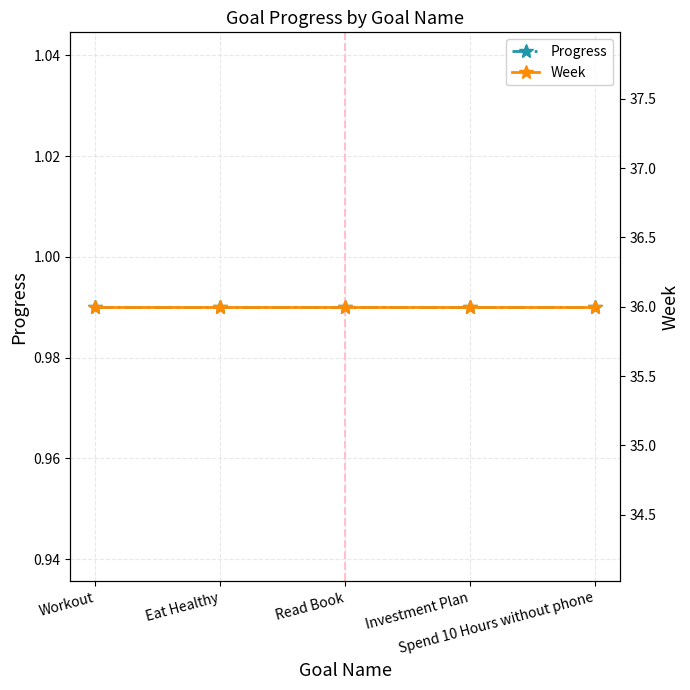

Is the value of Week at Workout greater than the value of Progress at Investment Plan?

Yes